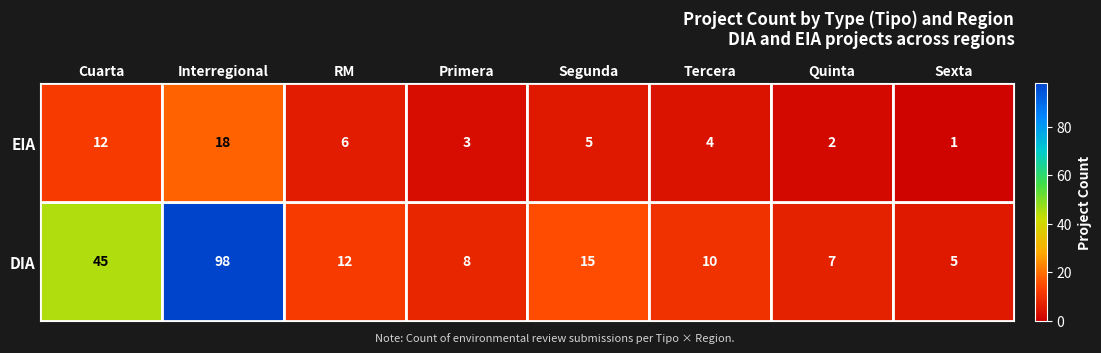

What is the average value of the DIA series?

25